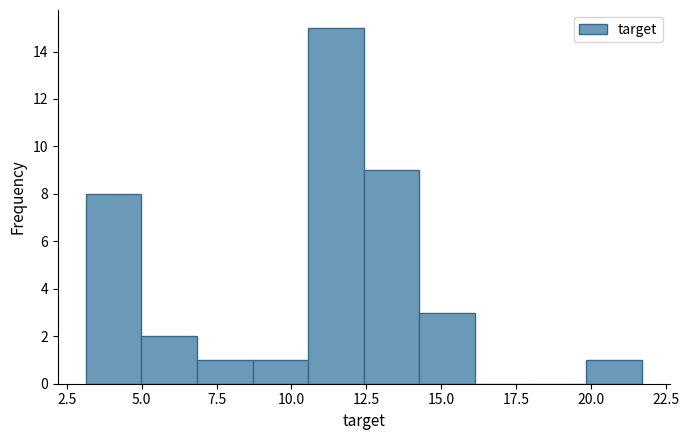

Read against the x-axis, roughly where is the centre of the tallest bar?

11.5